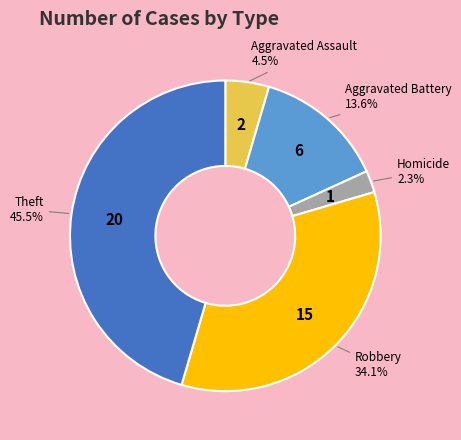

True or false: Theft accounts for 57% of the total.

False